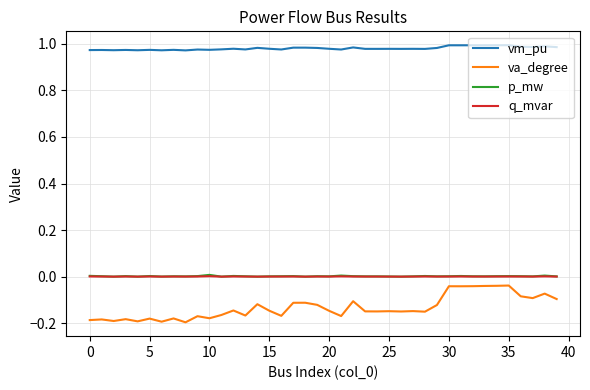

Which series has the largest total across all categories?

vm_pu